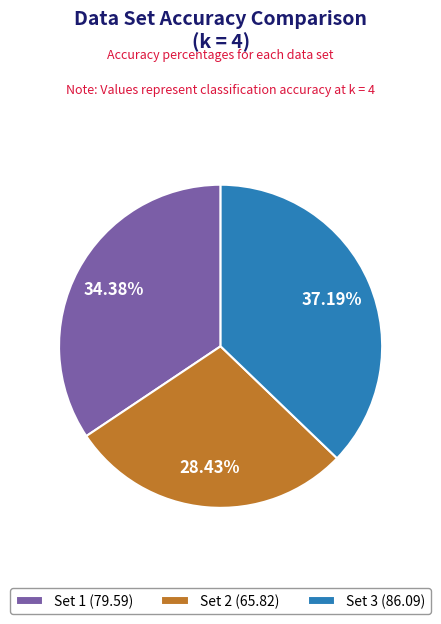

Approximately how many times larger is the value at Set 3 compared to Set 1?

1.1